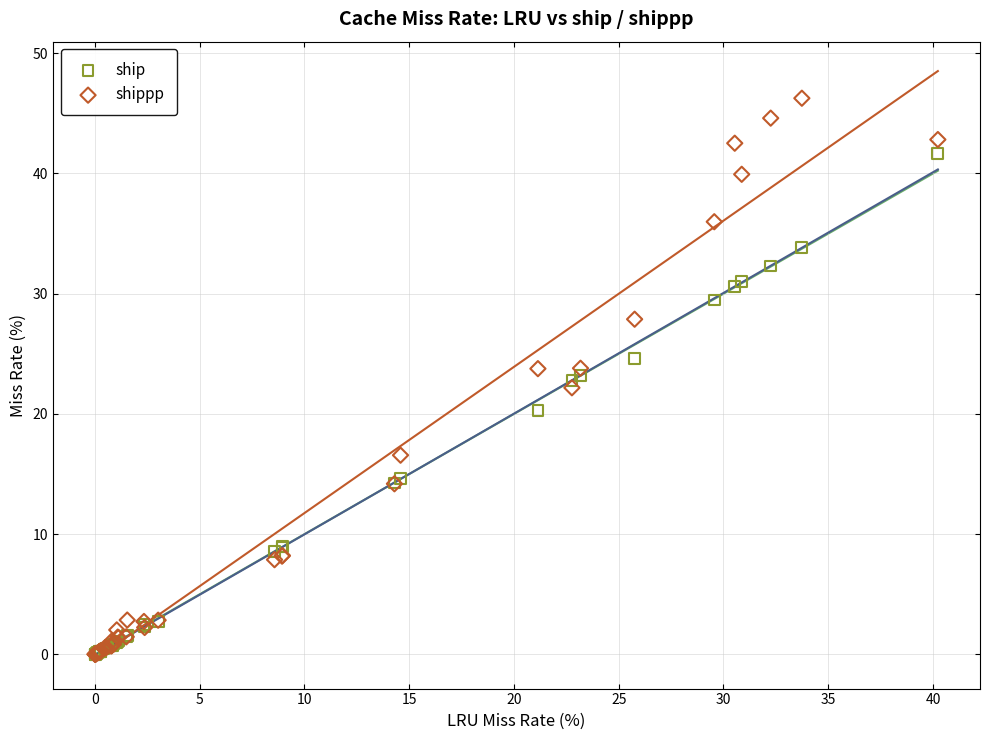

Which series has the widest spread of Y values?

shippp